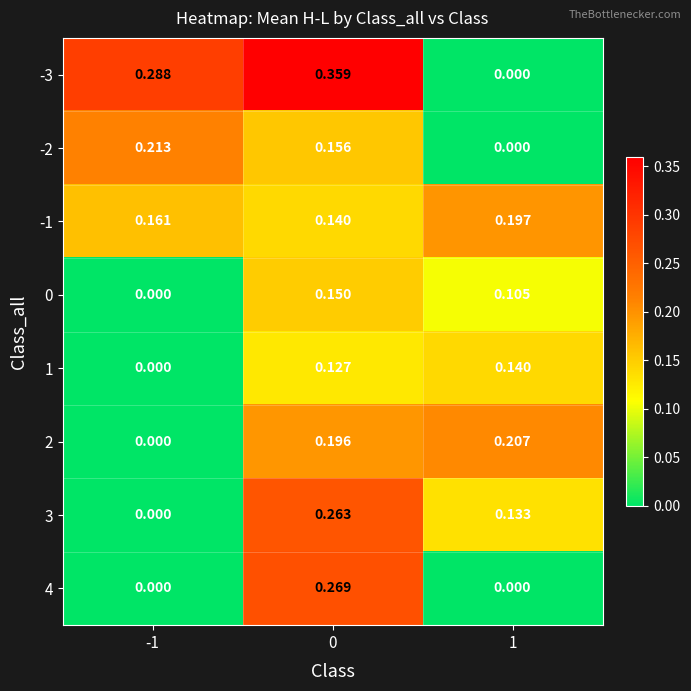

Is the value of -3 at 1 greater than the value of 0 at 1?

No